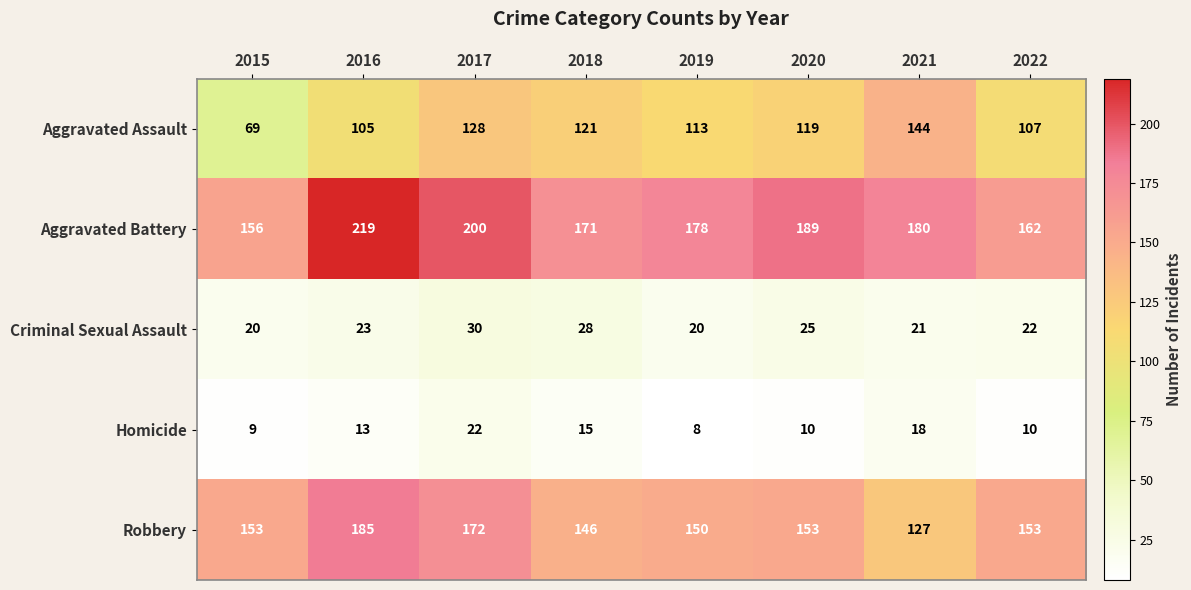

Read the Criminal Sexual Assault value at 2021.

21